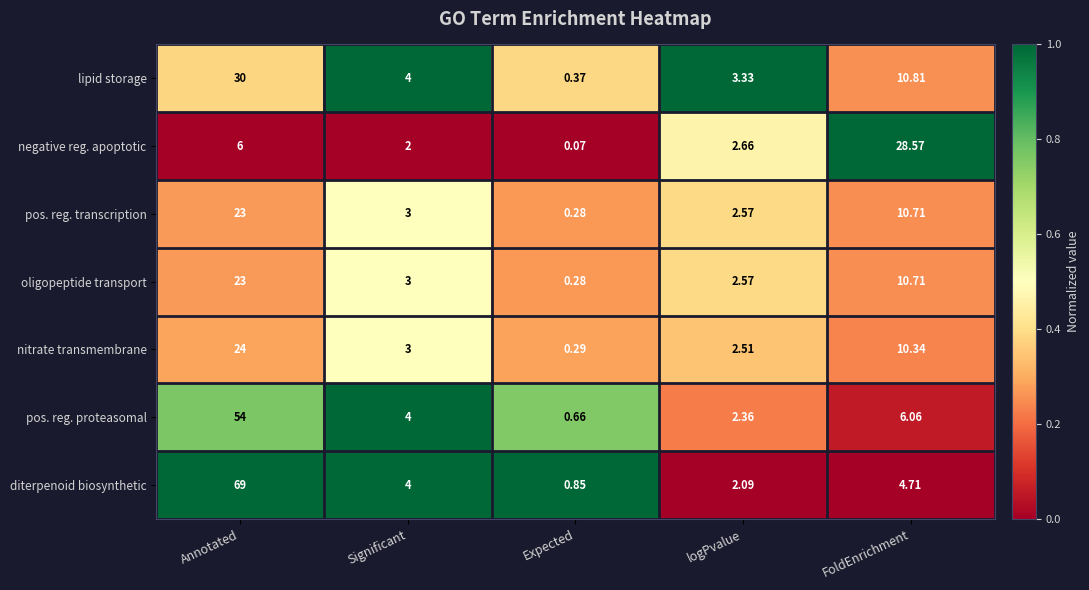

At which label does nitrate transmembrane first exceed 3?

Annotated